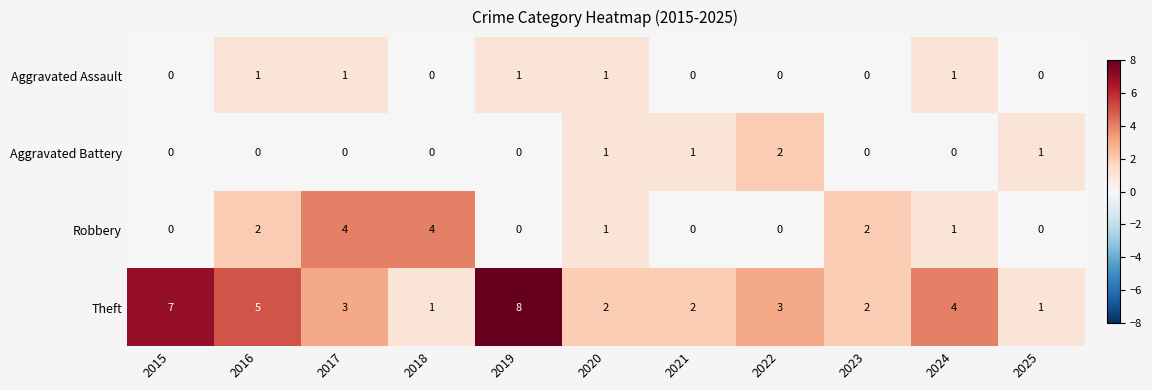

List the series in order of their peak value, highest first.

Theft, Robbery, Aggravated Battery, Aggravated Assault